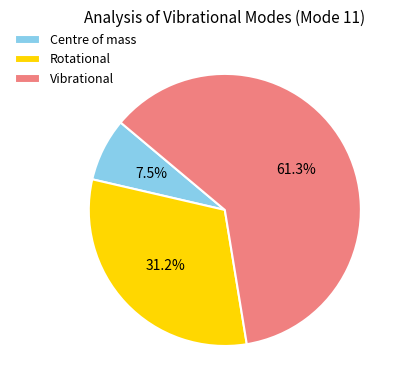

What is the majority slice?

Vibrational